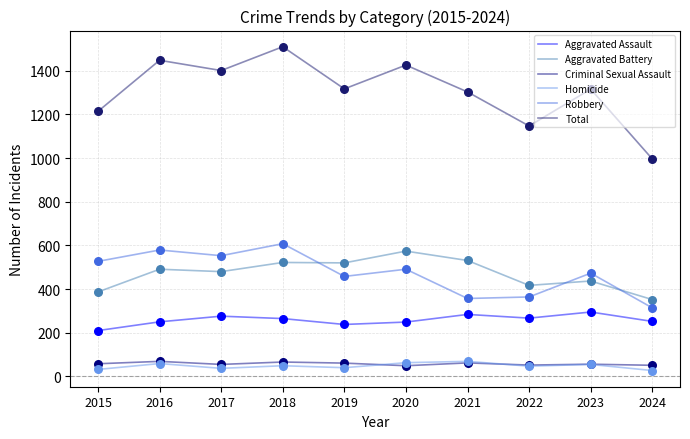

Is the value of Total at 2021 greater than the value of Criminal Sexual Assault at 2019?

Yes